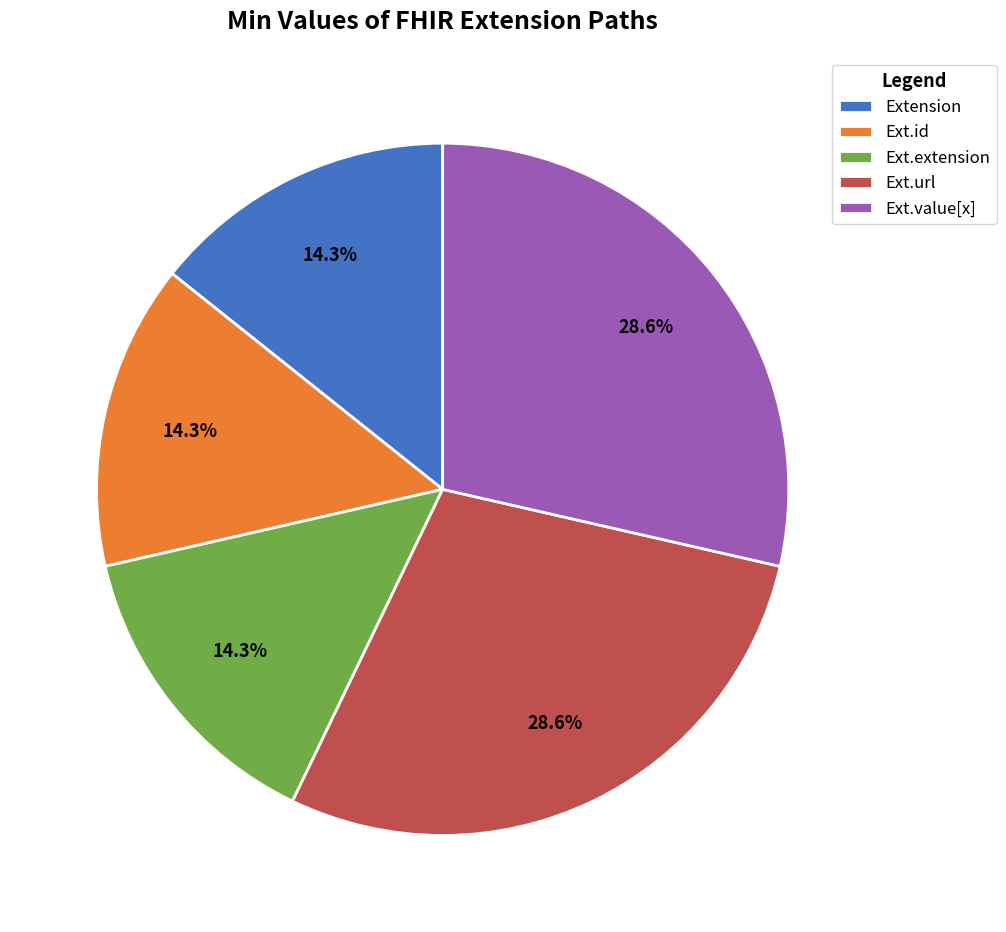

Does Extension represent more than half of the total?

No